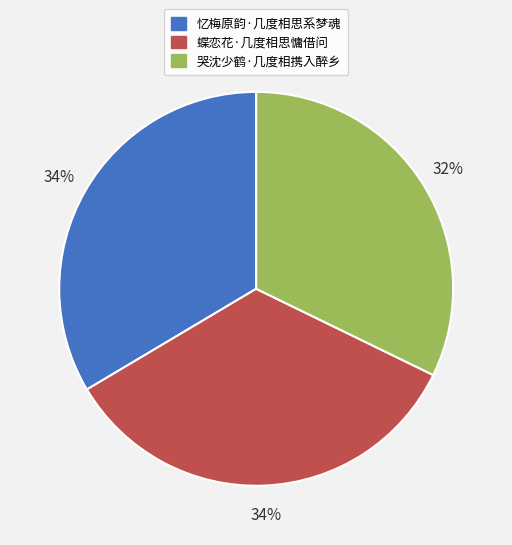

To the nearest percent, what percentage of the pie is 忆梅原韵·几度相思系梦魂?

34%